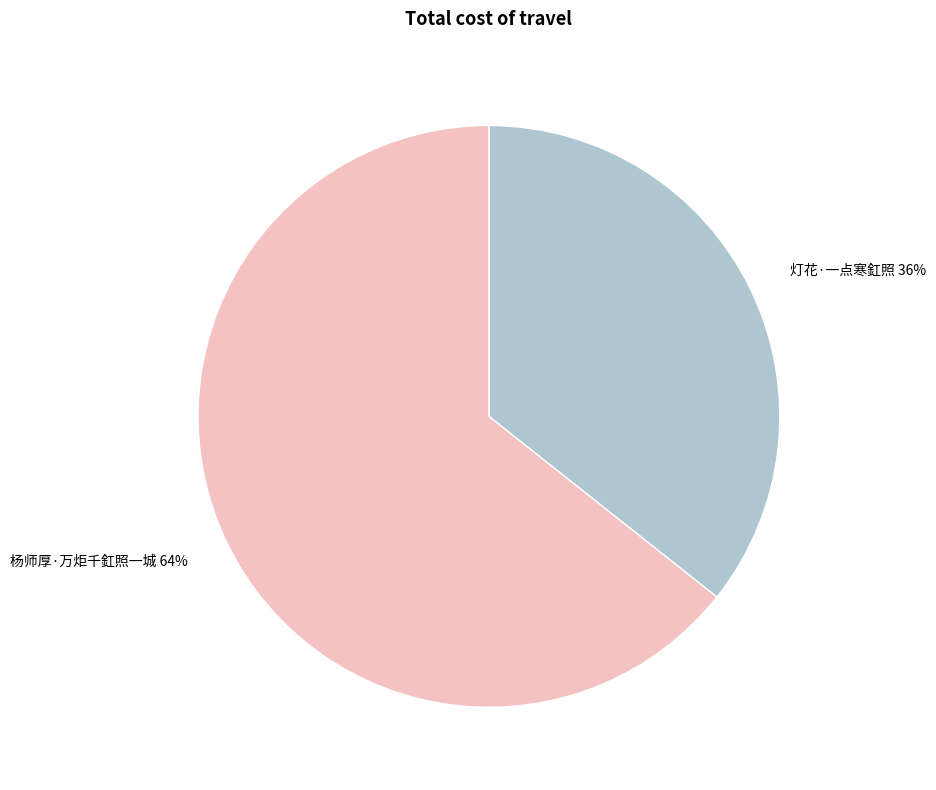

Combined, do 杨师厚·万炬千釭照一城 and 灯花·一点寒釭照 account for over 50%?

Yes